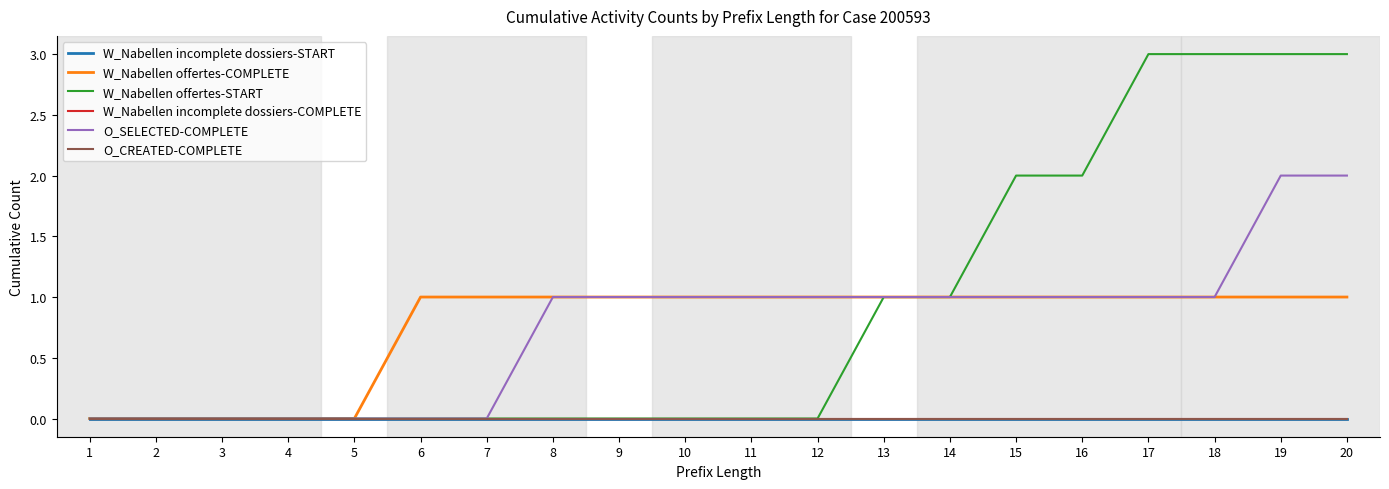

Does the chart display data point markers on the line(s)?

No